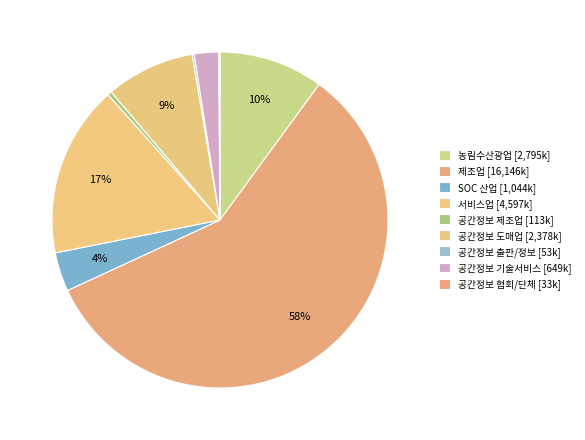

Rank the categories by value from highest to lowest.

제조업, 서비스업, 농림수산광업, 공간정보 관련 도매업, SOC 산업, 공간정보 관련 기술서비스업, 공간정보 관련 제조업, 공간정보 관련 출판 및 정보서비스업, 공간정보 관련 협회 및 단체